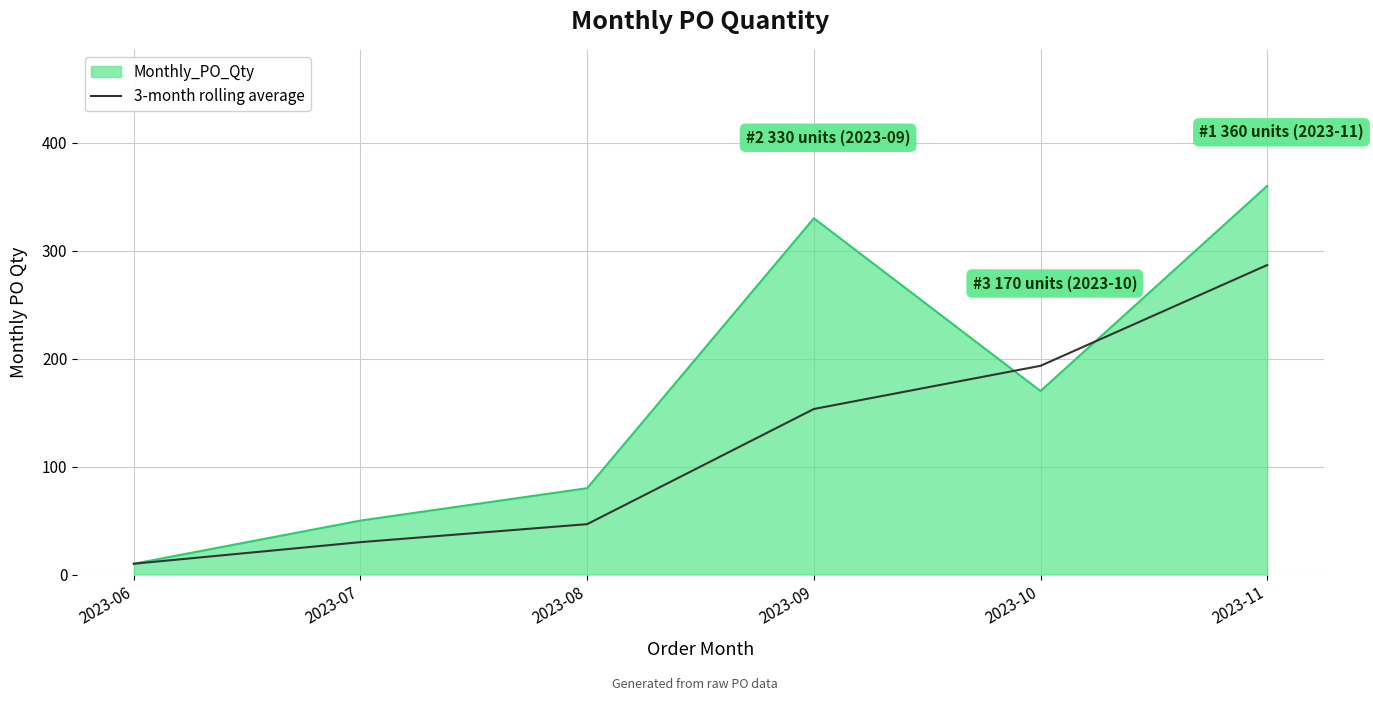

What is the total value across all series at 2023-11?

646.7